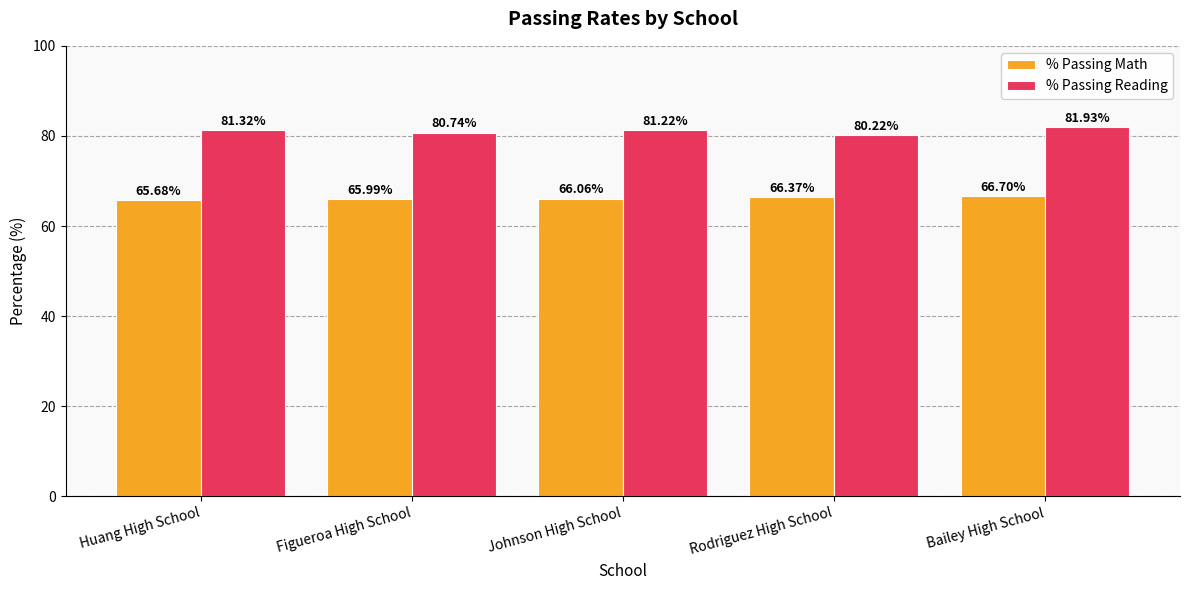

What is the difference between the % Passing Reading values at Figueroa High School and Huang High School?

0.6